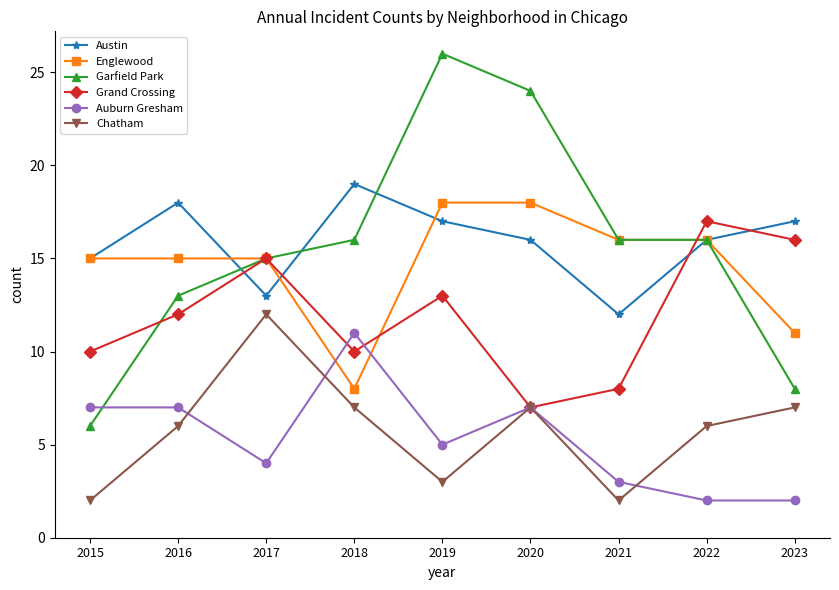

Which category has the lowest value in the Grand Crossing series?

2020